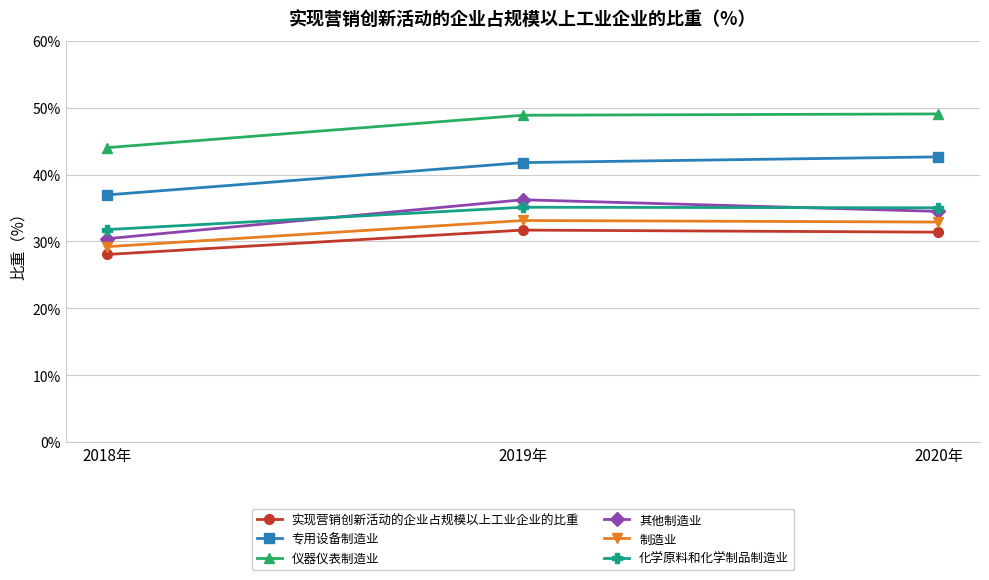

What is the value of the 制造业 point at the 3rd from the left?

32.9